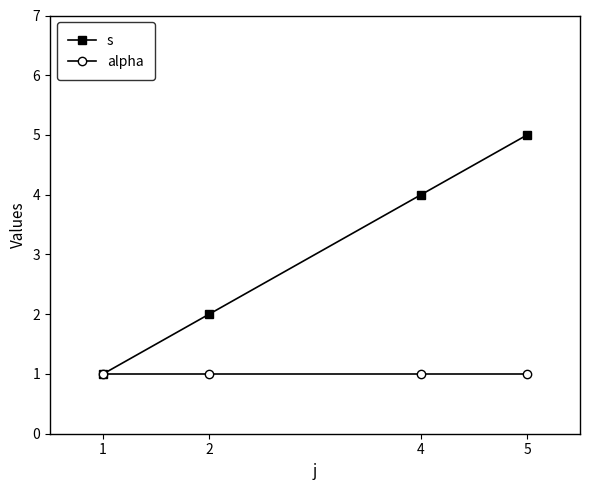

What is the total value across all series at 2?

3